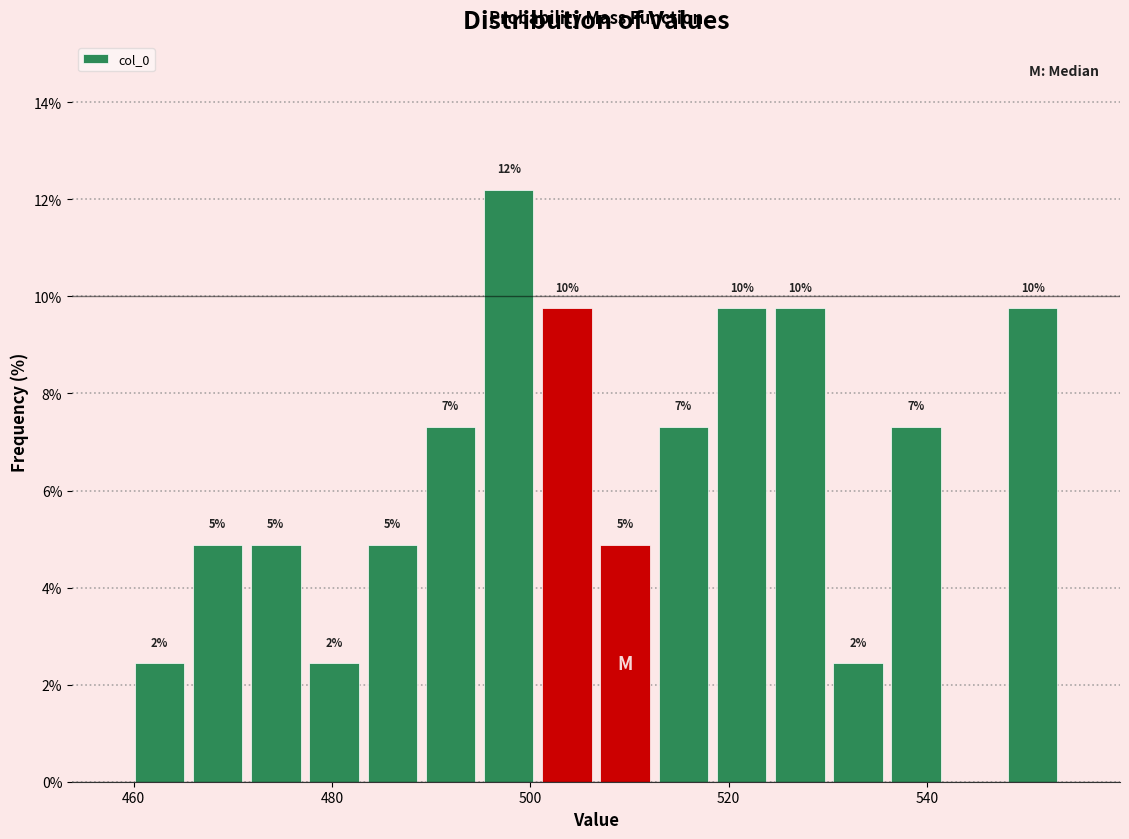

Read against the x-axis, roughly where is the centre of the tallest bar?

498